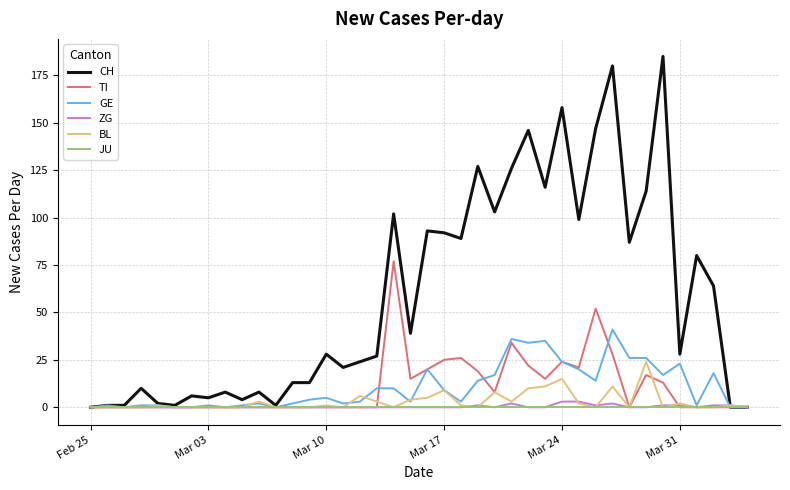

How many lines are shown in the chart?

6